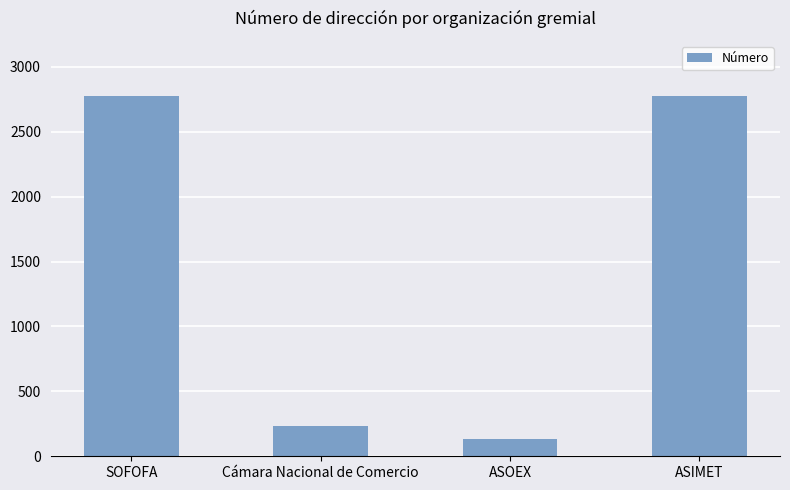

What is the difference between the values at ASOEX and SOFOFA?

2644